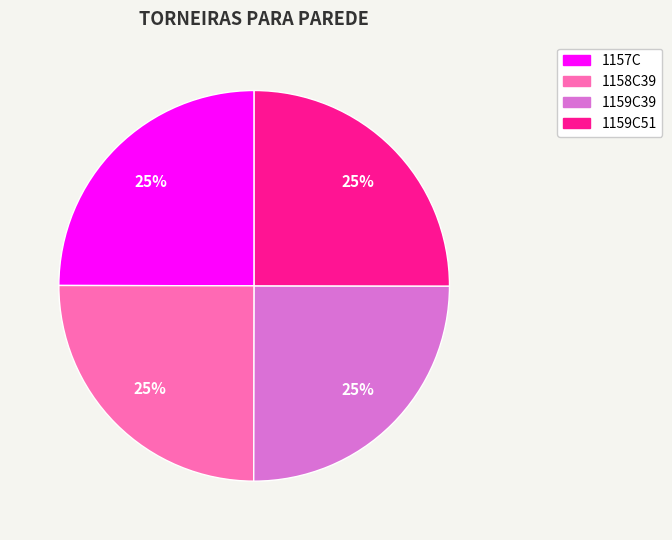

Is there any slice that represents more than half of the pie?

No